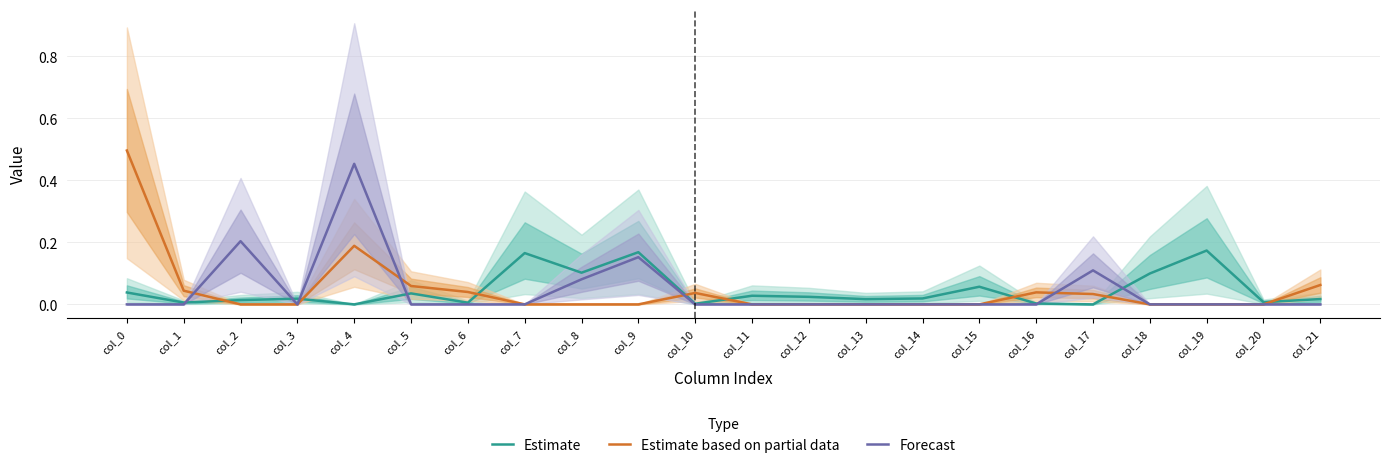

Where is Estimate based on partial data nearest to the value 0?

col_2